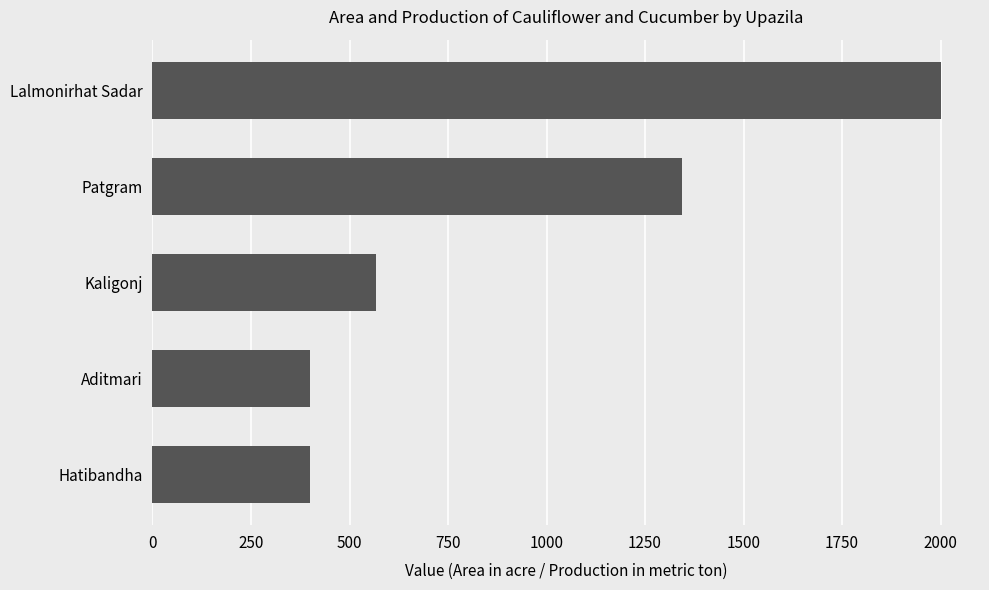

What is the ratio of the value at Kaligonj to the value at Patgram?

0.4